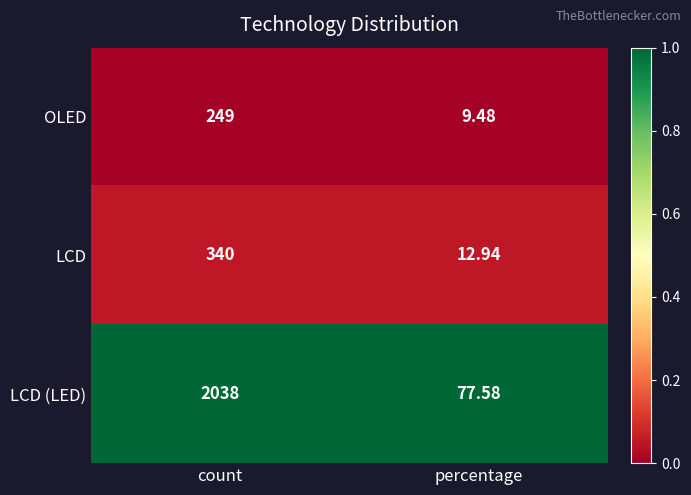

Where is LCD (LED) nearest to the value 1057?

percentage